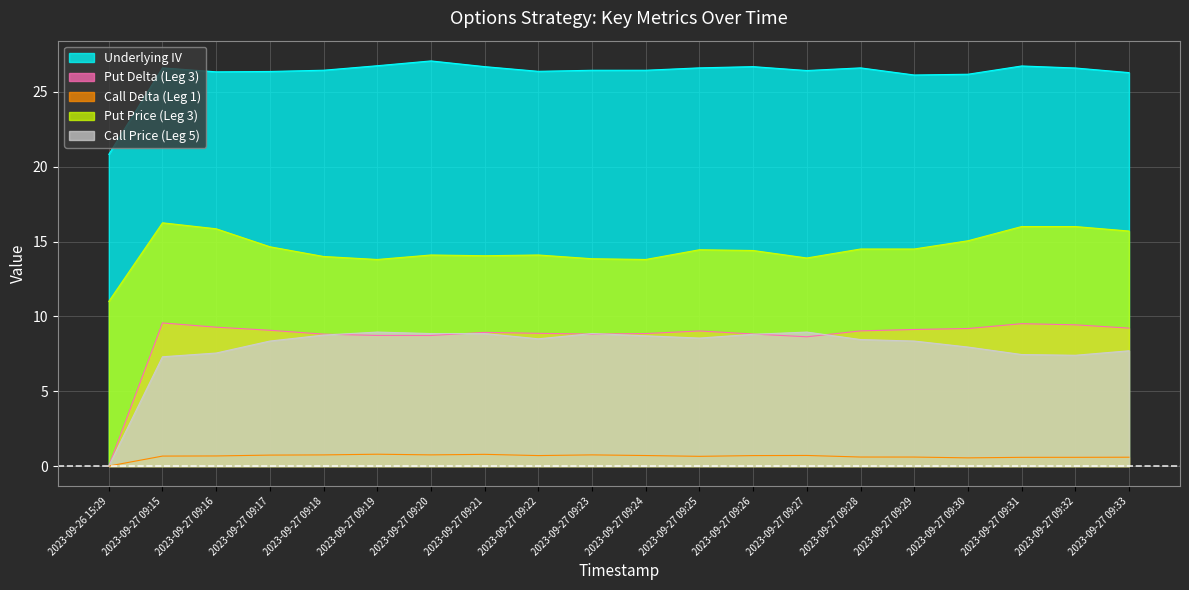

Which has a higher value, 2023-09-27 09:25 or 2023-09-27 09:31?

2023-09-27 09:31